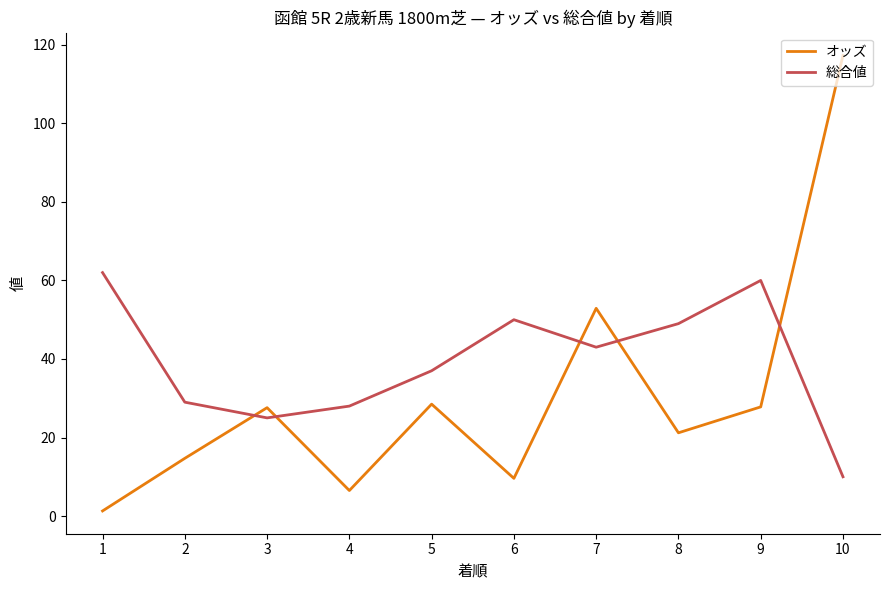

What is the maximum value shown in the chart?

117.3